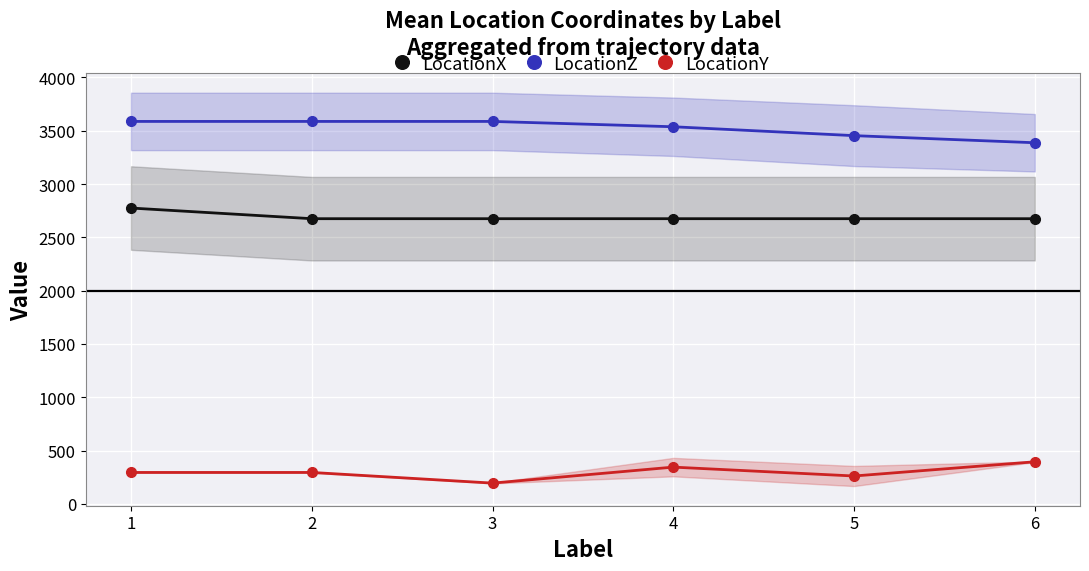

Which series has the largest total across all categories?

LocationZ